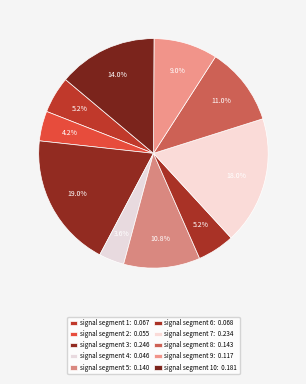

How many slices are in this pie chart?

10